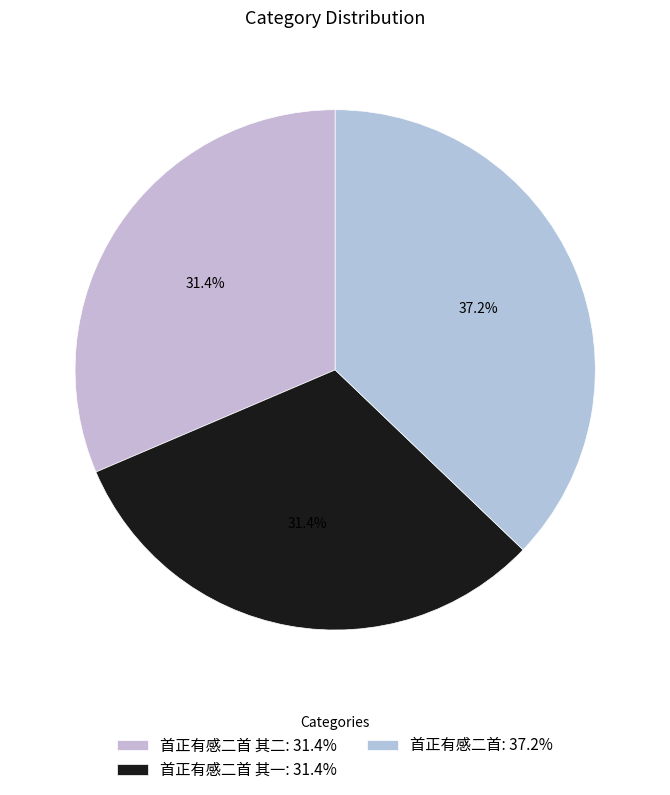

Count the number of slices in the pie.

3